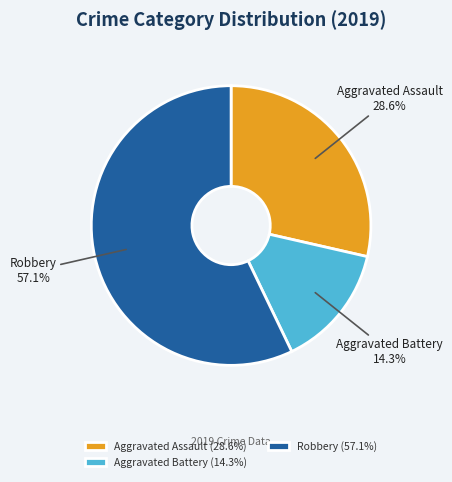

What percentage is NOT represented by Aggravated Battery?

85.7%